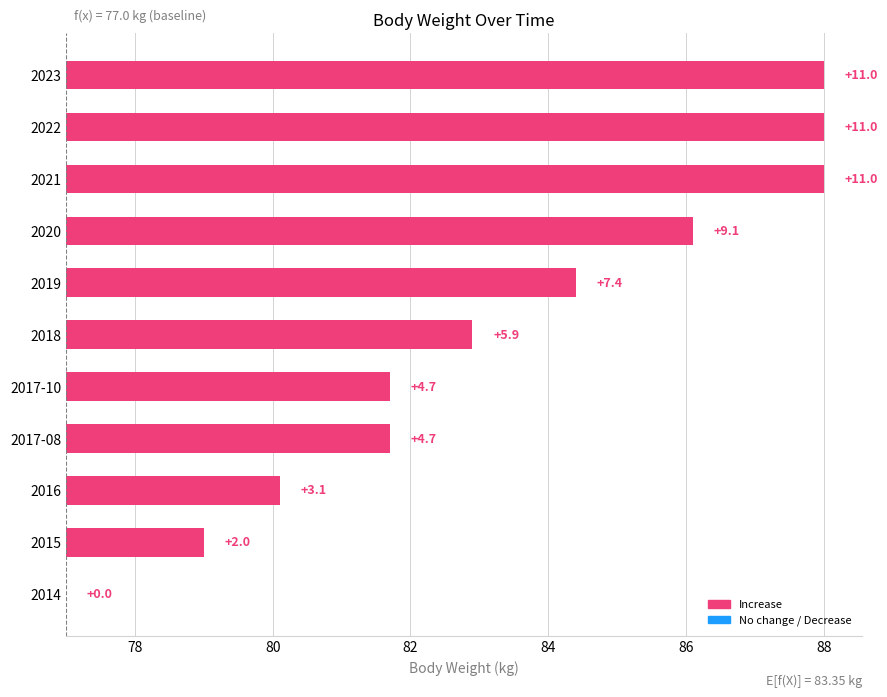

The value at 2014 is -3.9. True or false?

False